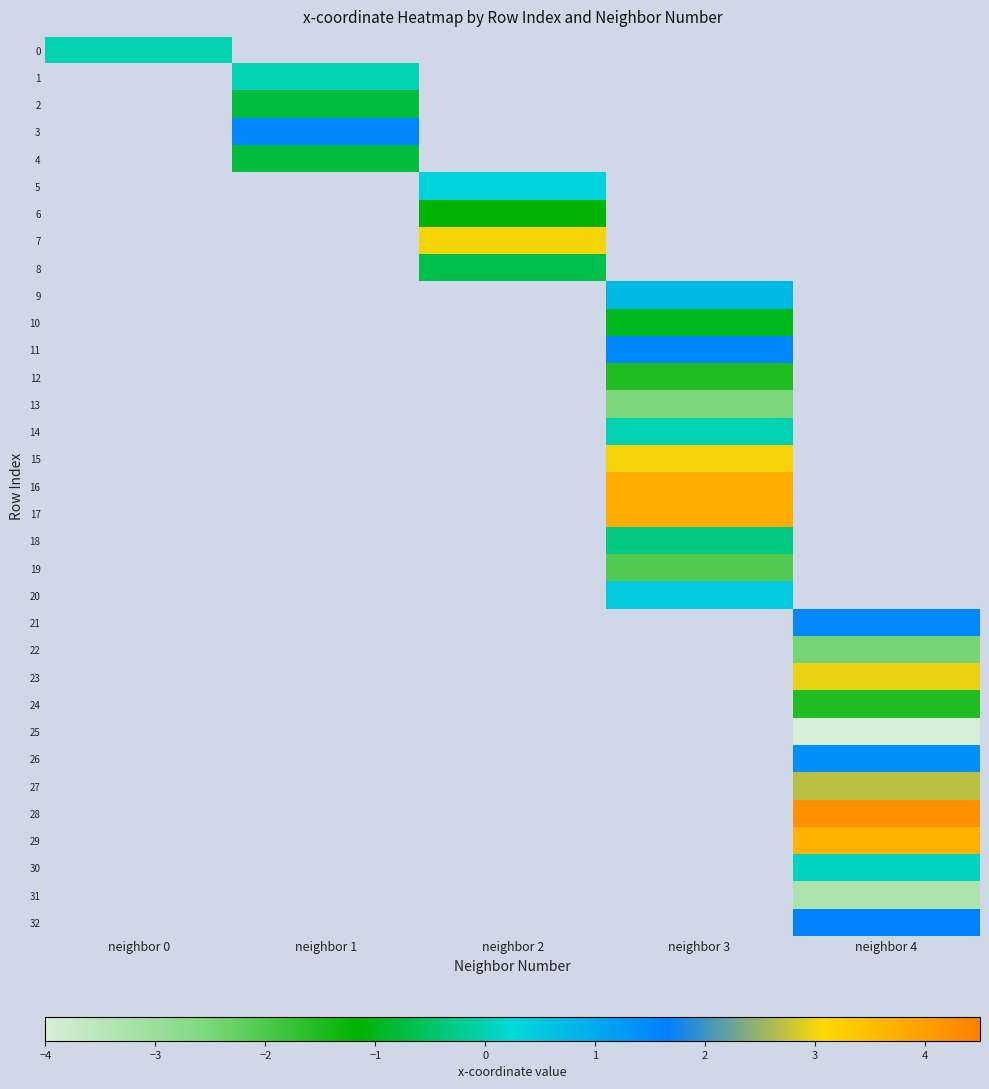

Which label corresponds to the largest value in the chart?

neighbor 4